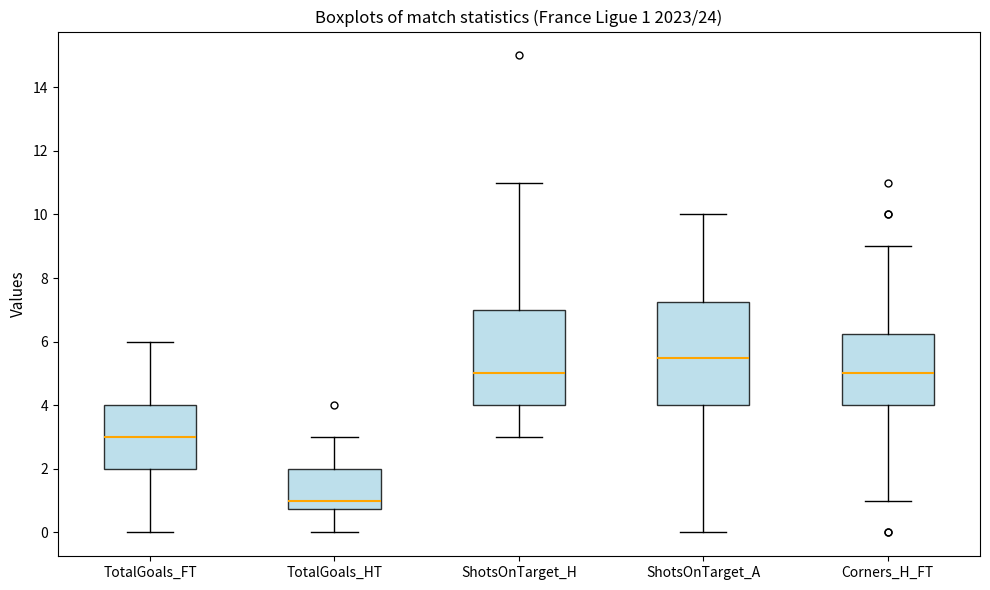

Which box's median line is the lowest?

TotalGoals_HT